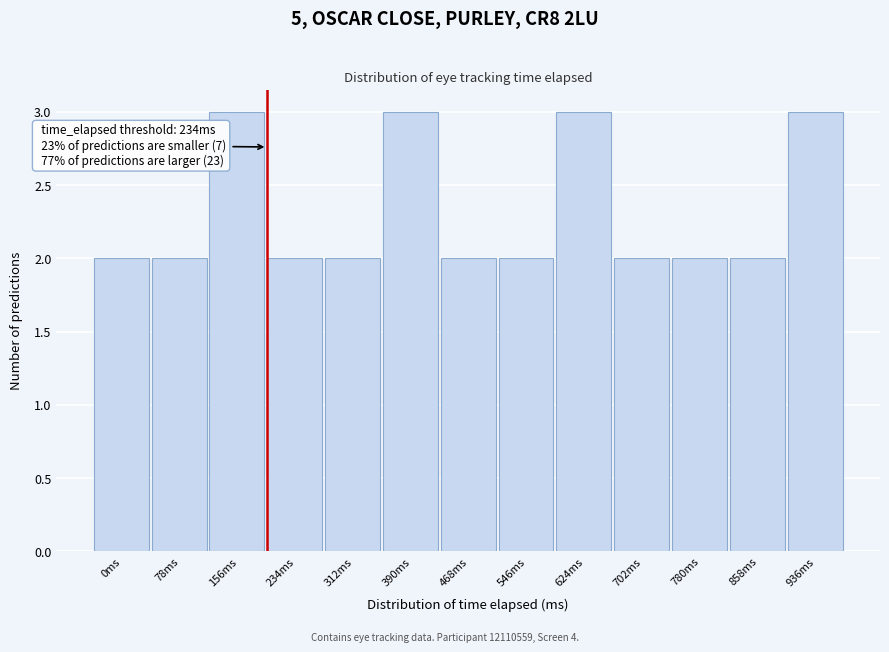

Reading right to left, extract all data points from this chart.

936ms=3	858ms=2	780ms=2	702ms=2	624ms=3	546ms=2	468ms=2	390ms=3	312ms=2	234ms=2	156ms=3	78ms=2	0ms=2